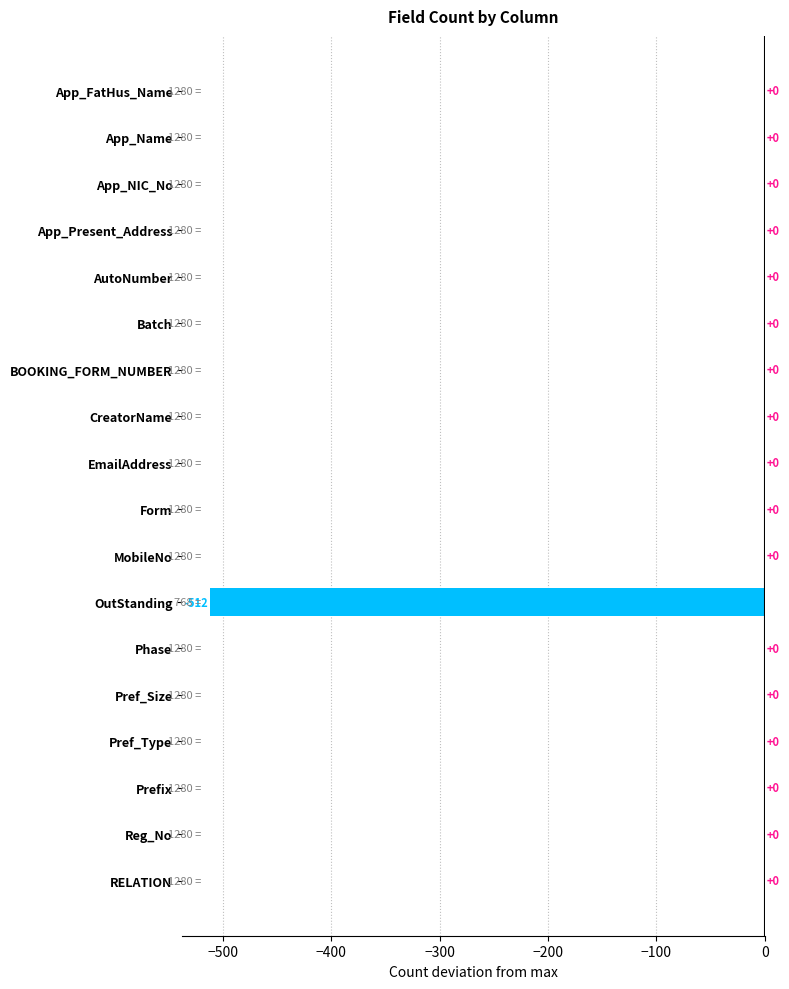

The value at Form is -330. True or false?

False